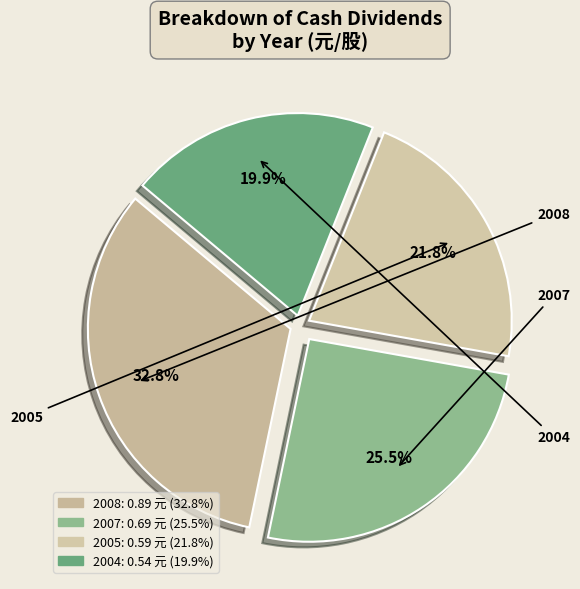

To the nearest percent, what is the combined percentage of 2007 and 2008?

58%